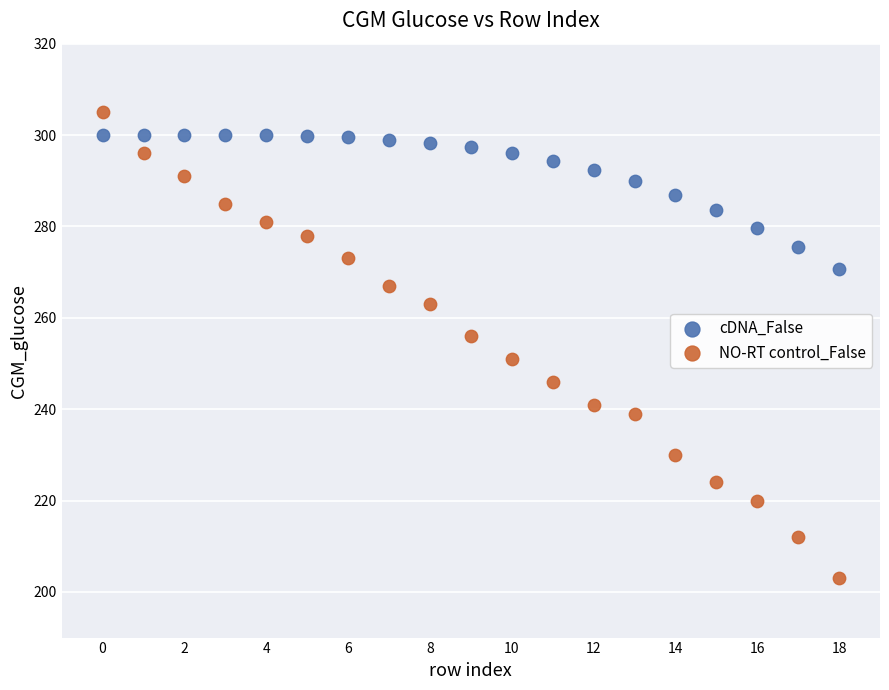

Which series reaches the minimum Y coordinate?

NO-RT control_False